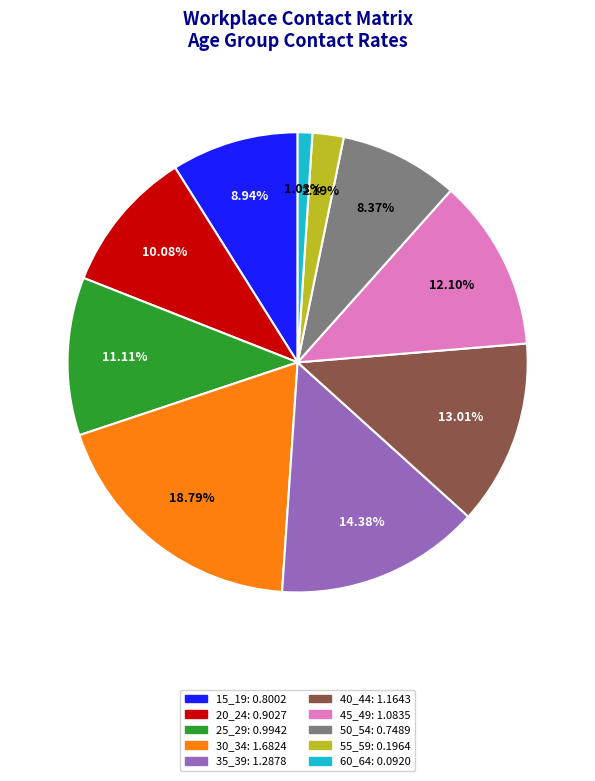

To the nearest percent, what is the combined percentage of 55_59 and 20_24?

12%